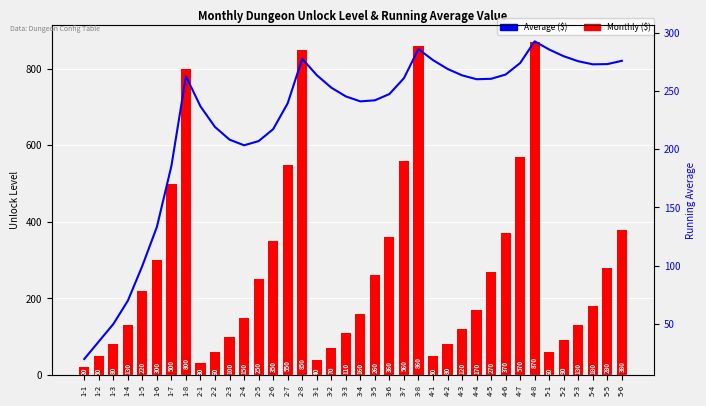

At how many categories does at least one series exceed 99?

35